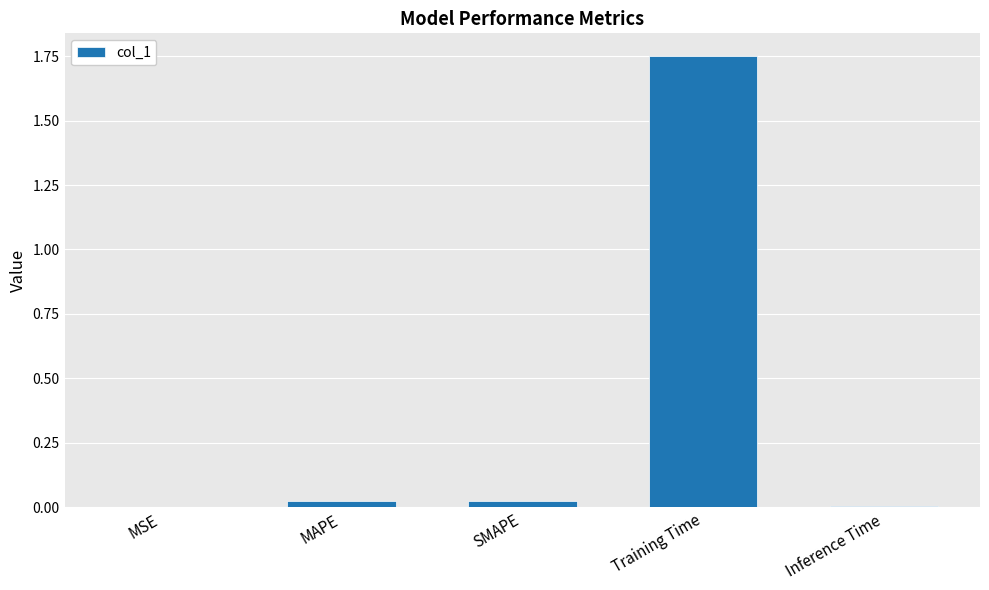

What is the average value?

0.4